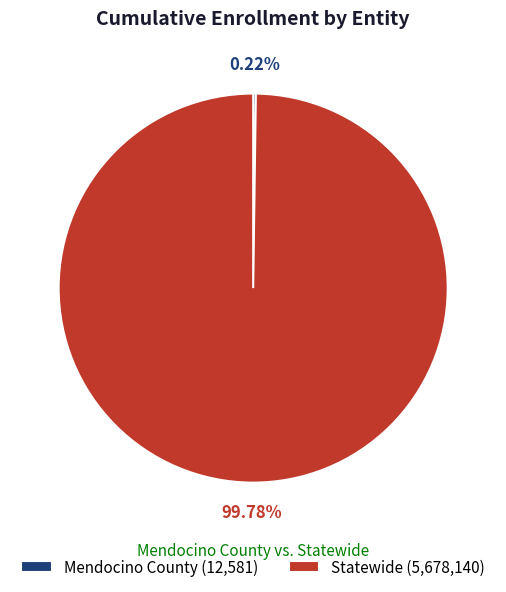

Does any single category account for the majority?

Yes